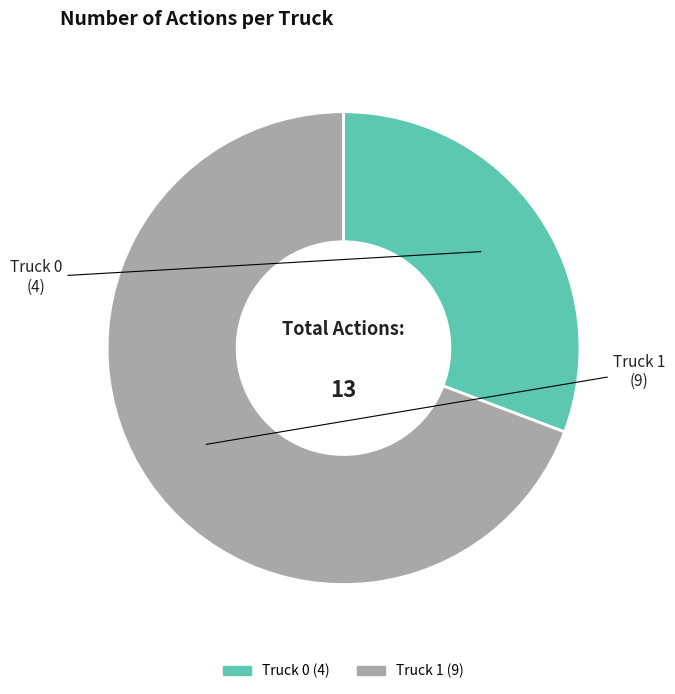

To the nearest percent, what percentage of the pie is Truck 1?

69%